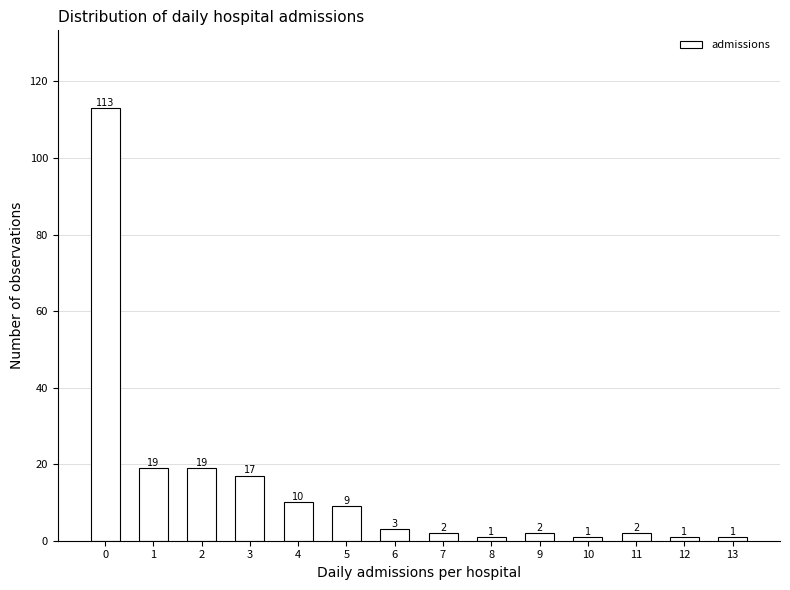

Reading right to left, transcribe all the data shown in this chart.

1	1	2	1	2	1	2	3	9	10	17	19	19	113